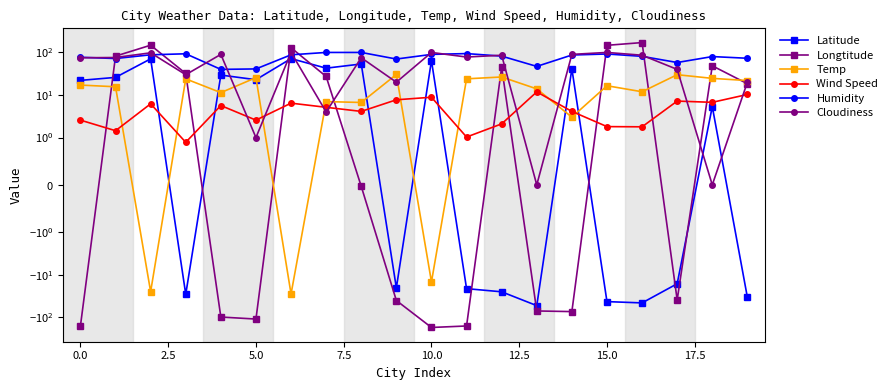

How many data points in Temp are above 16?

10